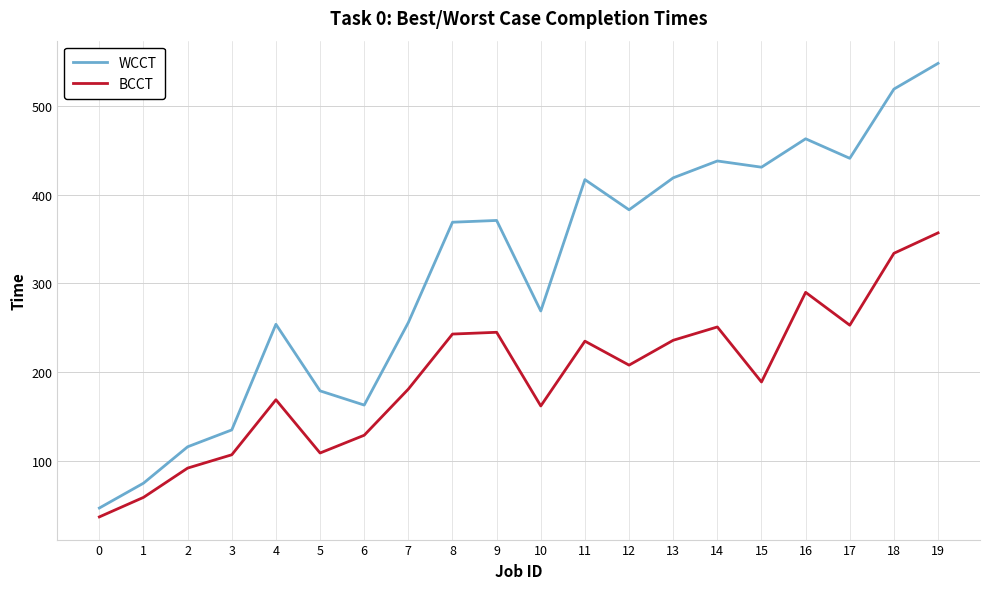

What is the total value across all series at 18?

853